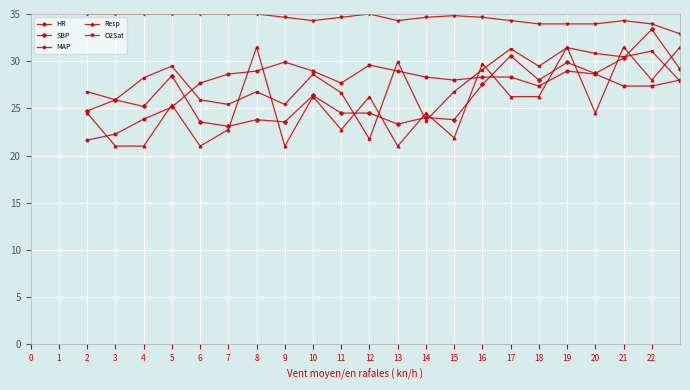

What is the minimum value for Resp?

21.0